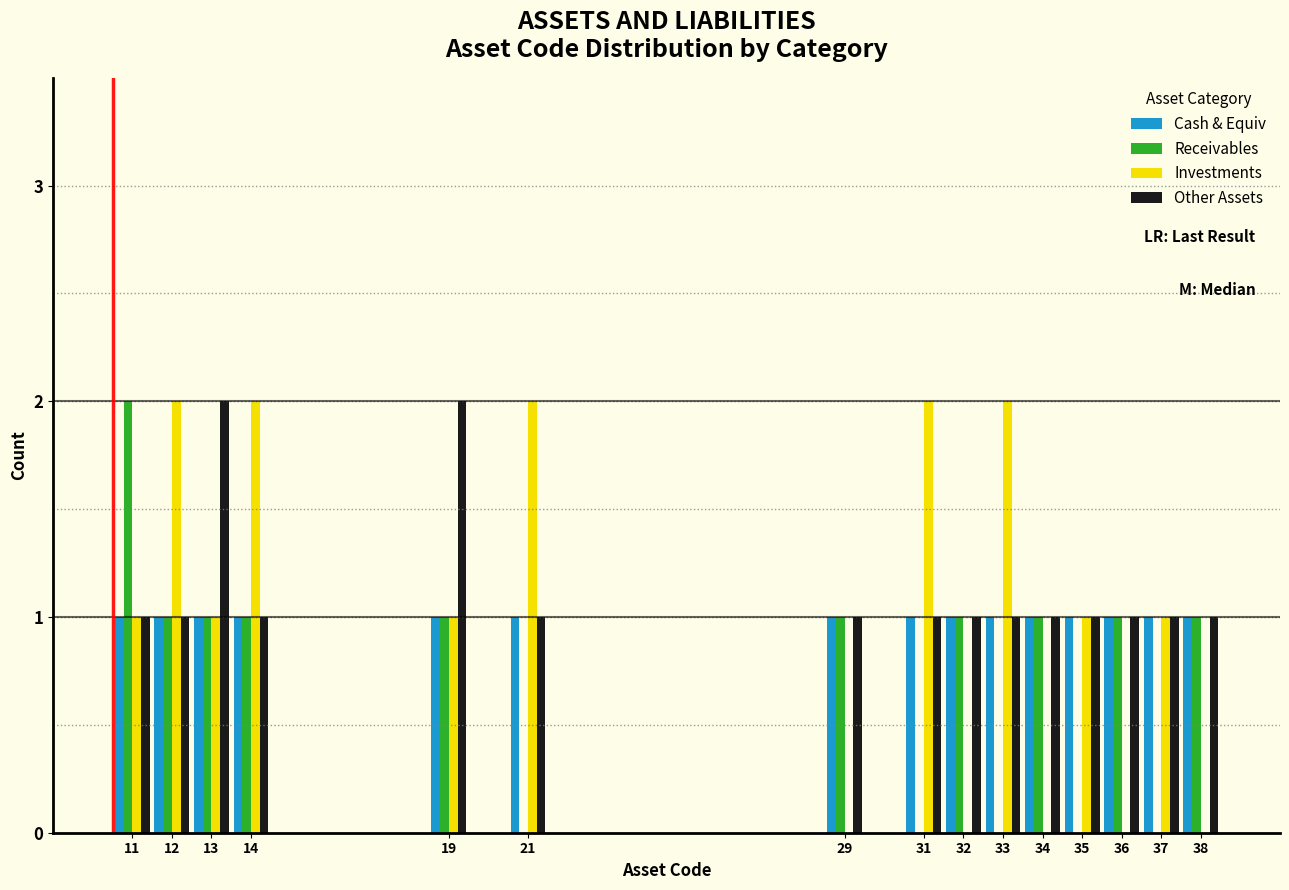

The value of Receivables at 21 is 0. True or false?

True